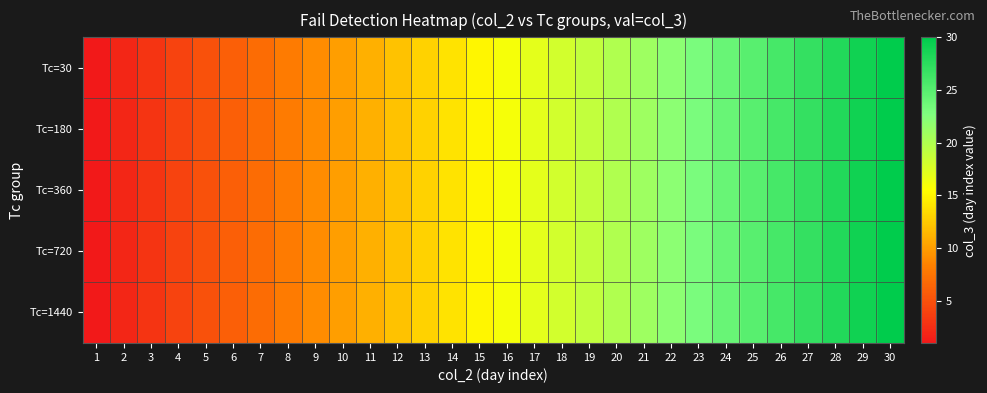

Rank the series at 29 from highest to lowest value.

Tc=30, Tc=180, Tc=360, Tc=720, Tc=1440